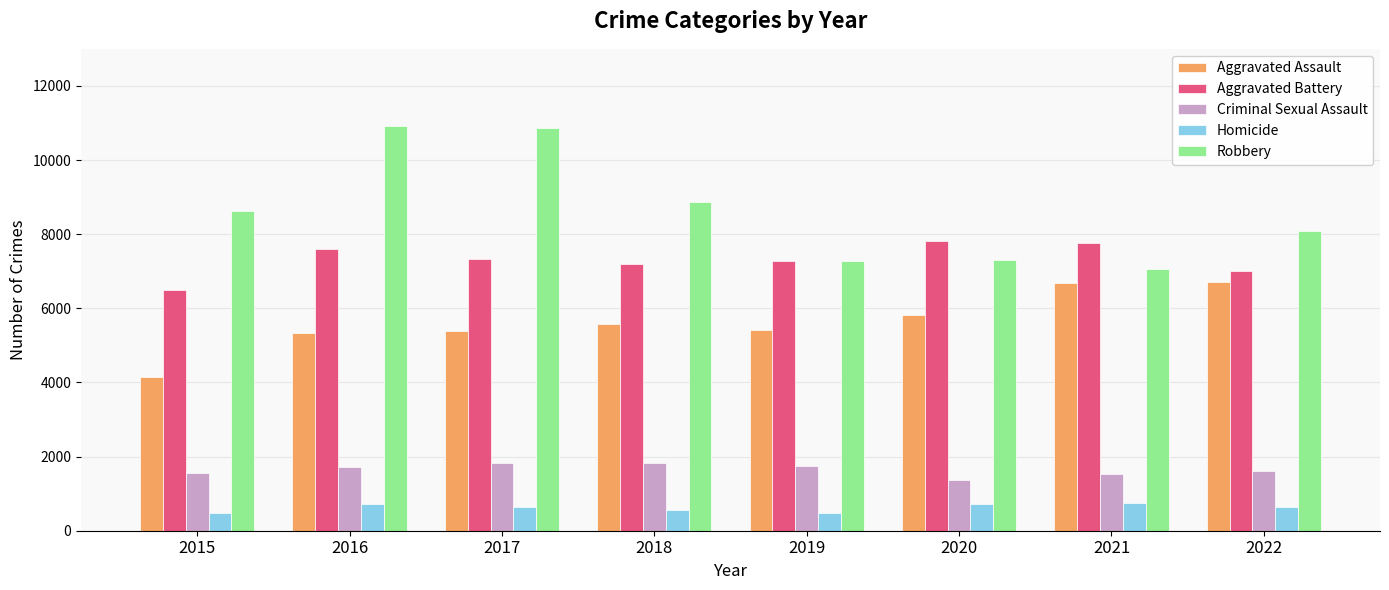

Does the chart contain stacked bars?

No